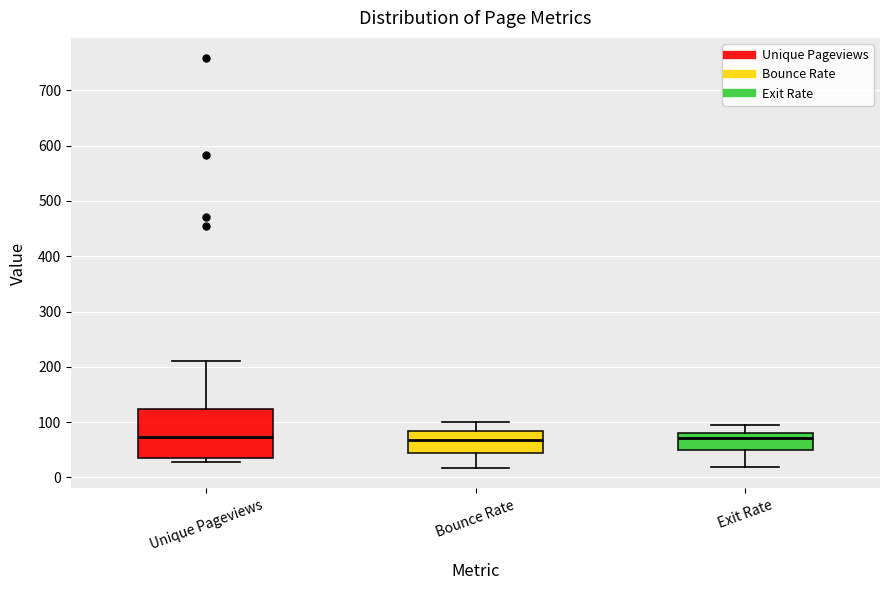

Reading left to right, transcribe this box plot: for each box, give where its median line is, the range the box spans, and where its two whiskers end, as read against the y-axis. The values are not printed on the chart, so give them approximately, as read against the axis.

Unique Pageviews: median 70, box 40 to 120, whiskers 30 to 210
Bounce Rate: median 70, box 40 to 80, whiskers 20 to 100
Exit Rate: median 70, box 50 to 80, whiskers 20 to 100